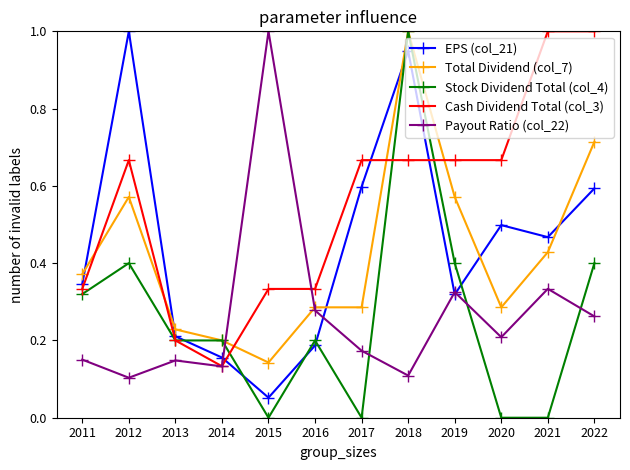

At which category is the sum across all series the highest?

2018